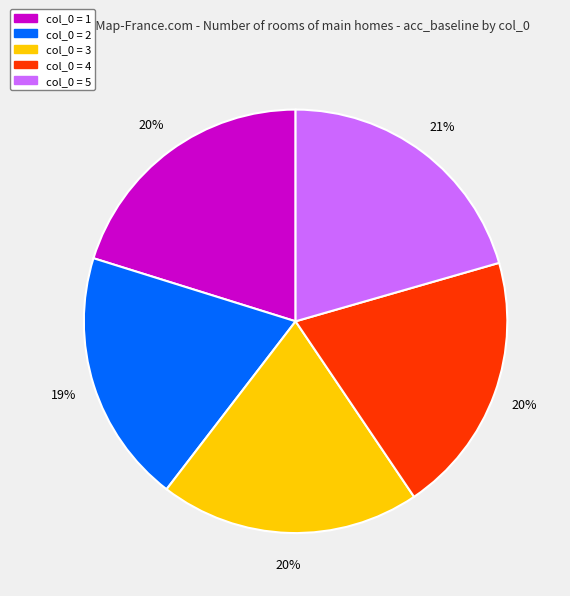

Does col_0 = 3 represent more than half of the total?

No